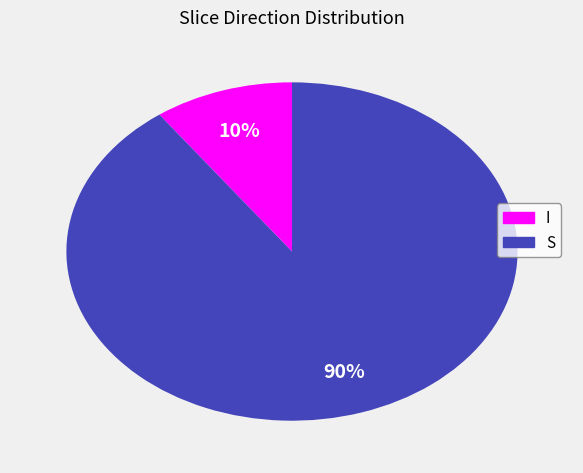

Do I and S together represent more than half of the pie?

Yes